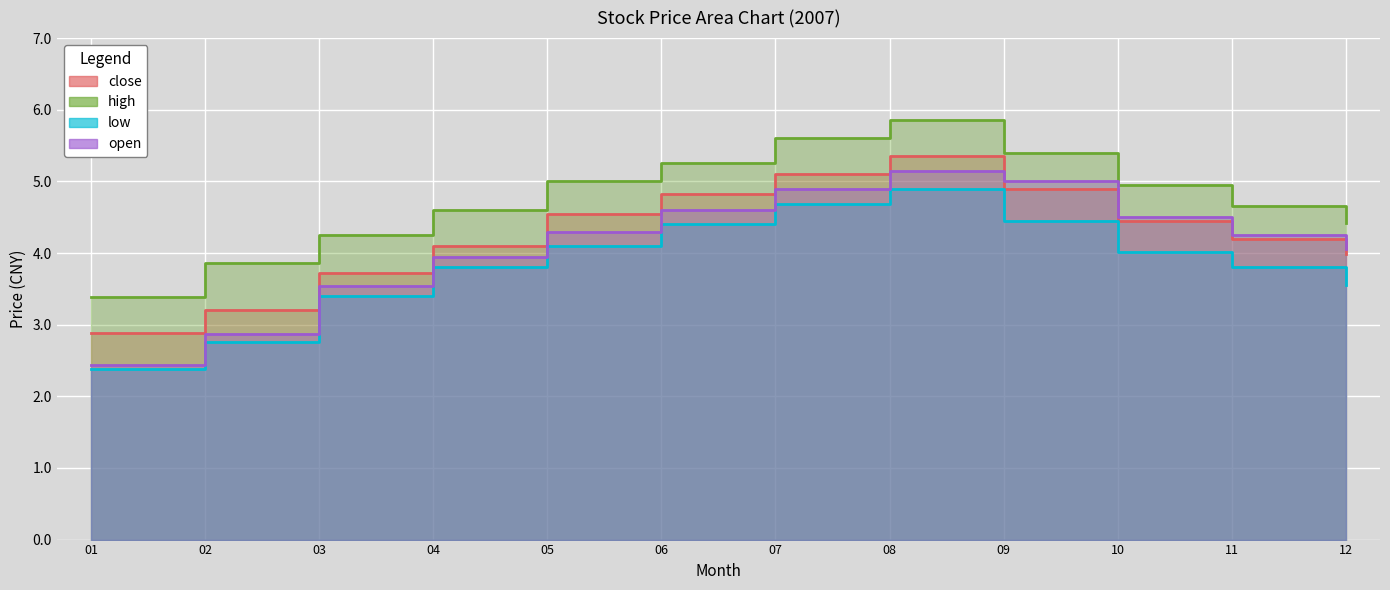

Rank the series by their average value, from lowest to highest.

low, open, close, high